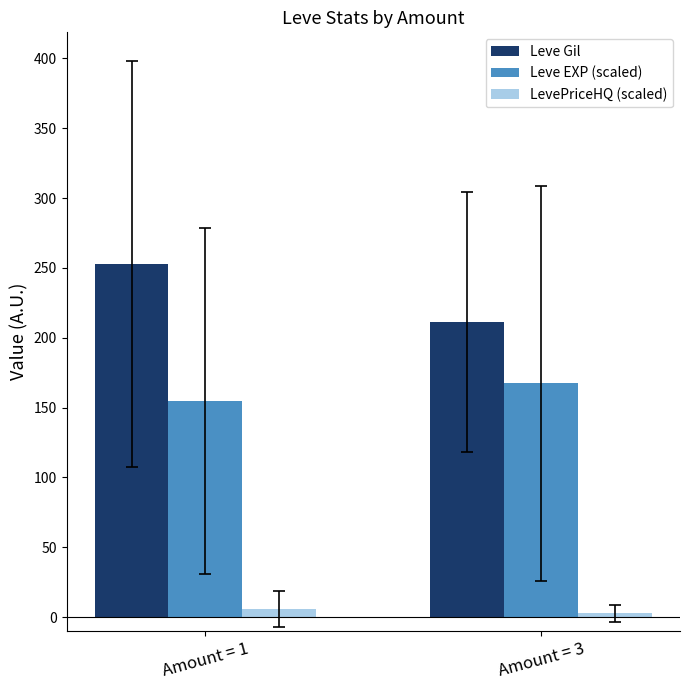

Reading right to left, list all the values displayed in this chart.

Leve Gil: Amount = 3=211.3	Amount = 1=252.8
Leve EXP (scaled): Amount = 3=167.5	Amount = 1=154.5
LevePriceHQ (scaled): Amount = 3=2.7	Amount = 1=5.7